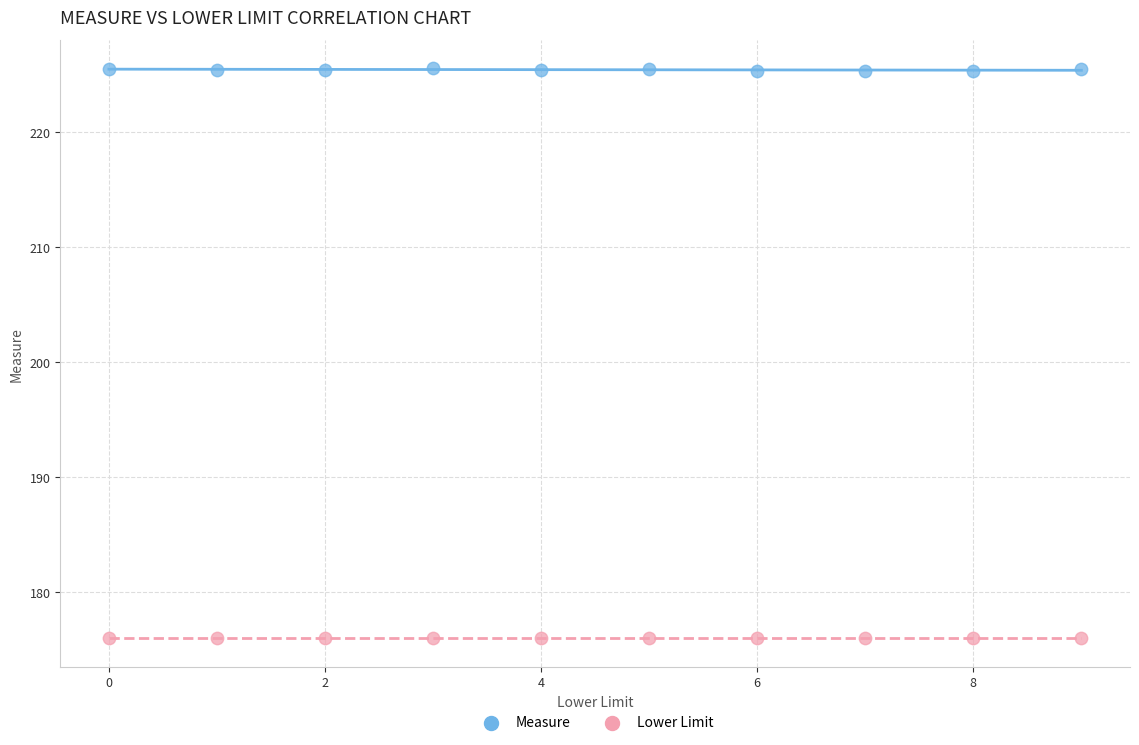

Which series reaches the minimum Y coordinate?

Lower Limit